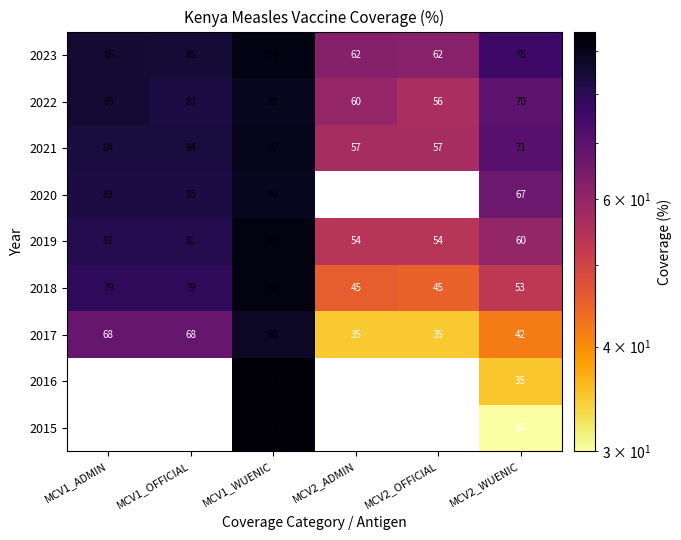

What is the maximum value shown in the chart?

93.0